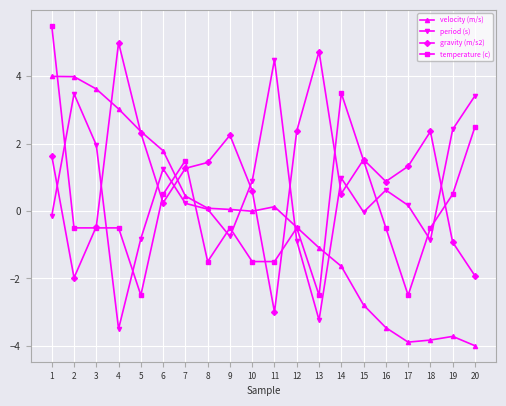

Is it true that gravity (m/s2) equals -1.3 at 19?

False